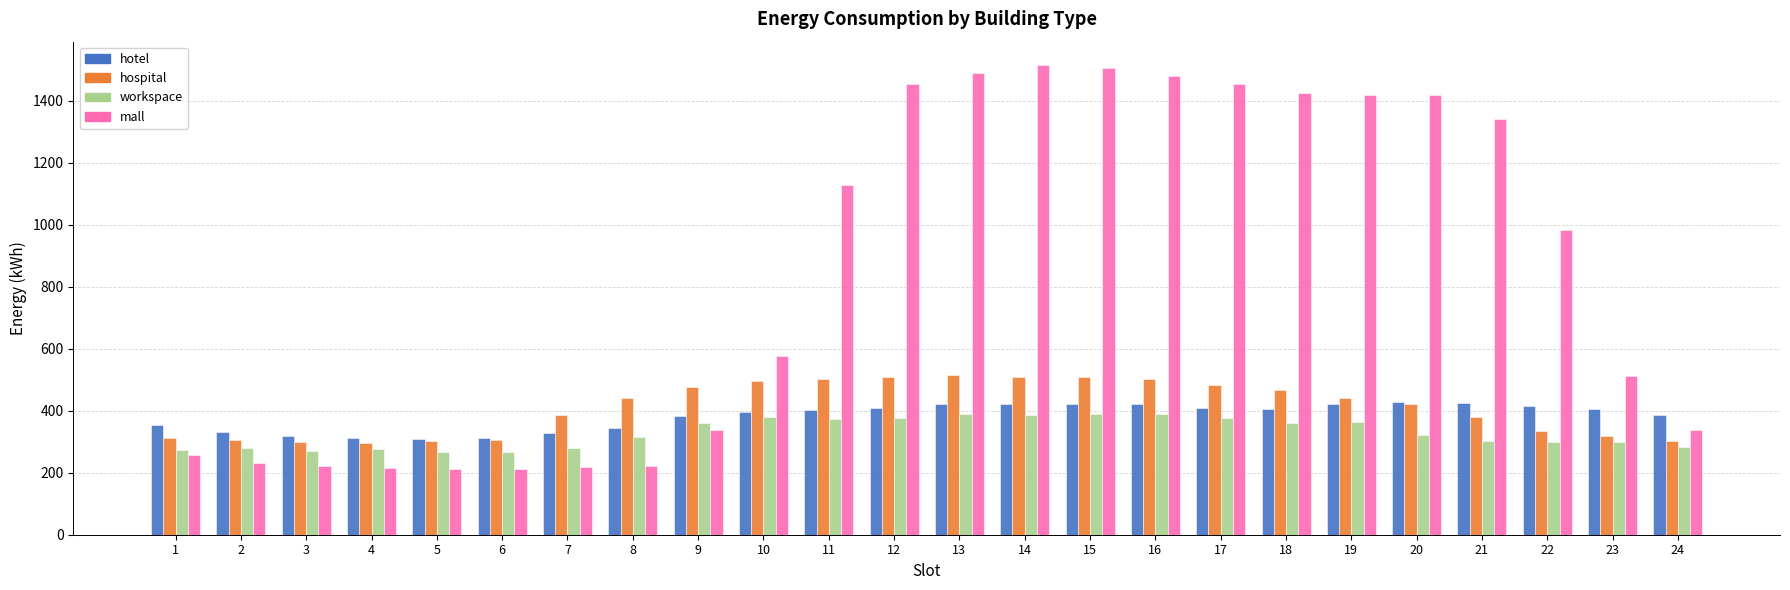

The value of workspace at 4 is 275.4. True or false?

True